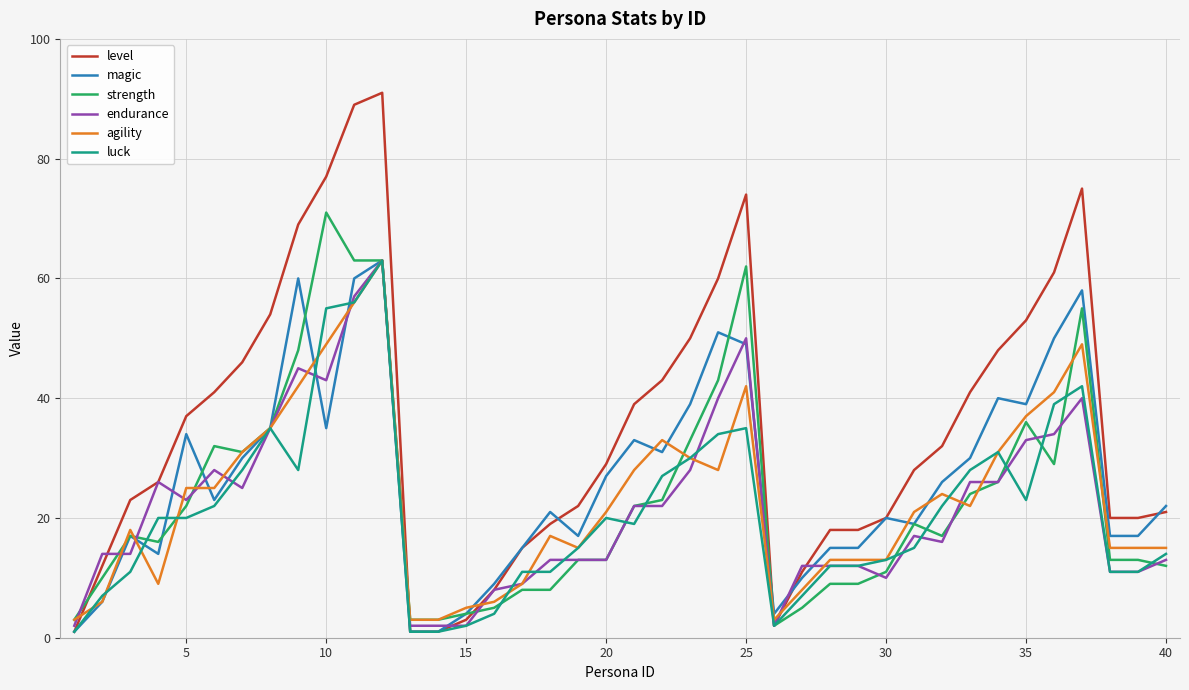

True or false: strength and luck intersect in this chart.

True